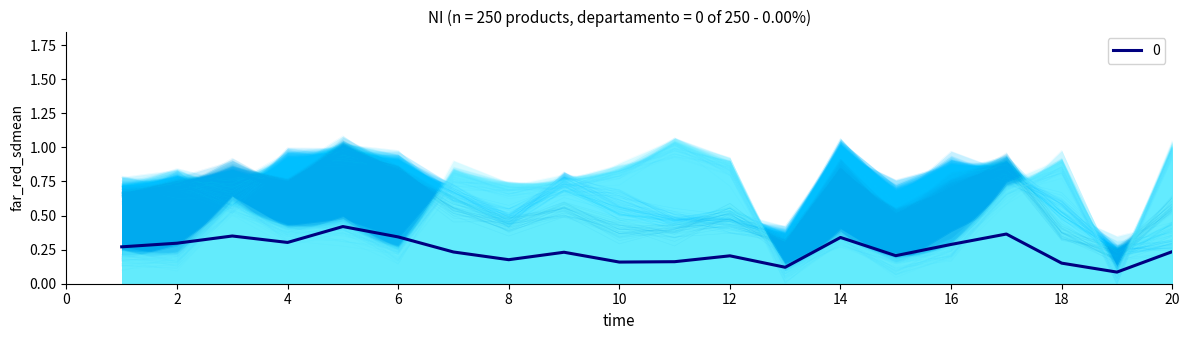

In prodValor, how many points are lower than both neighbors (excluding endpoints)?

5